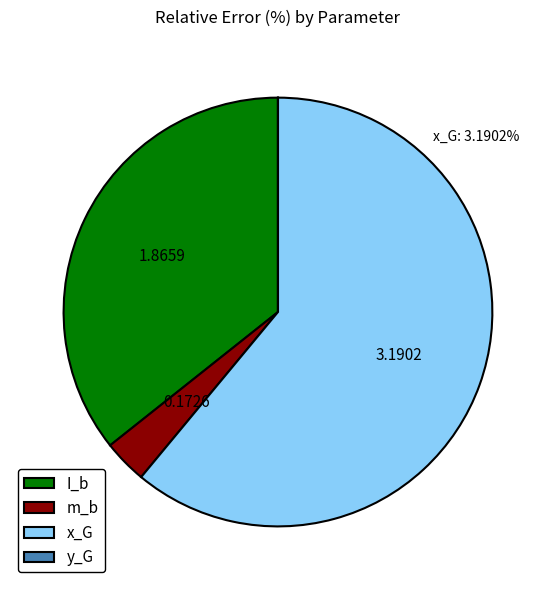

Between x_G and I_b, which is larger?

x_G